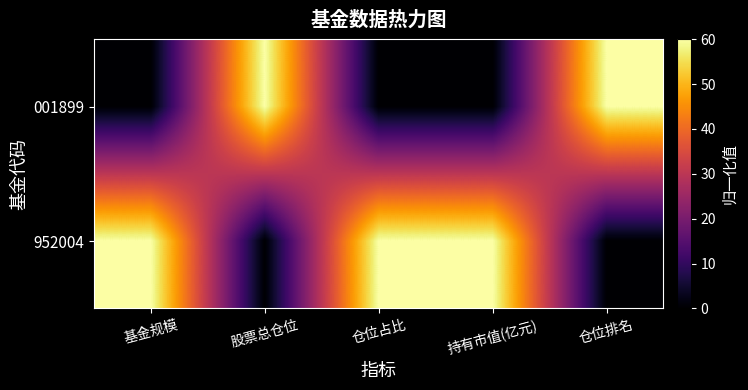

What is the total value across all series at 持有市值(亿元)?

60